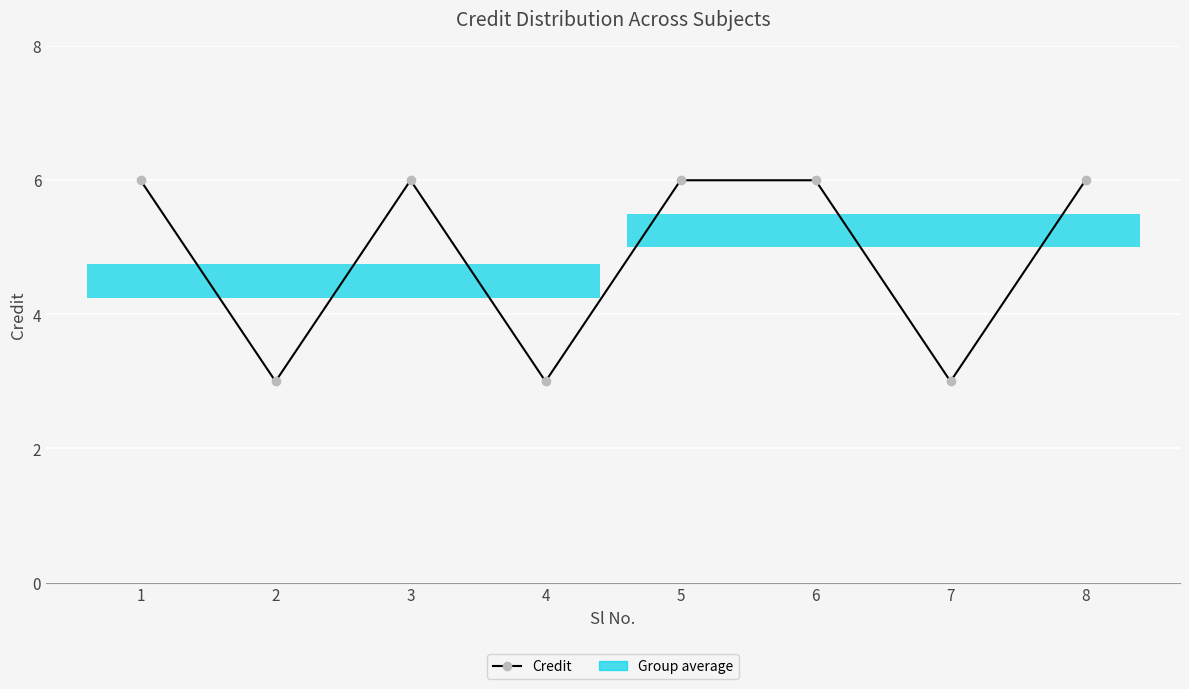

Approximately how many times larger is the value at 8 compared to 3?

1.0